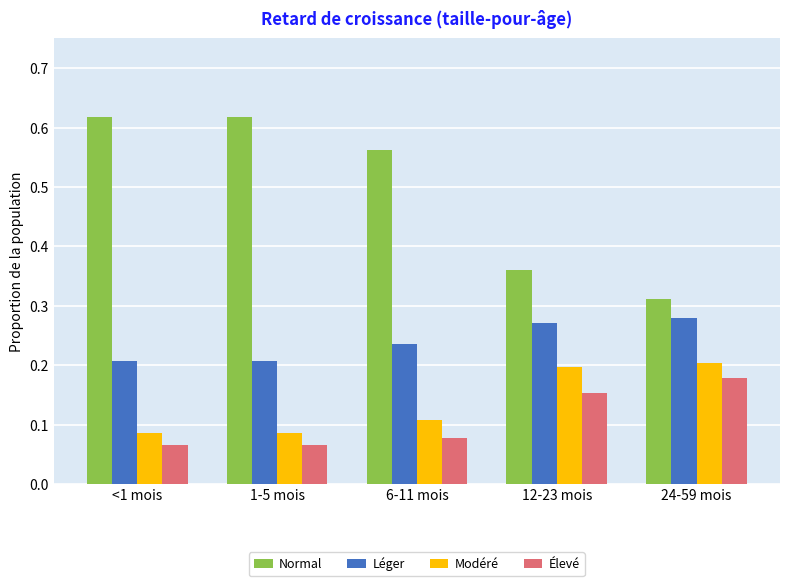

The value of Modéré at 24-59 mois is 0.2. True or false?

True